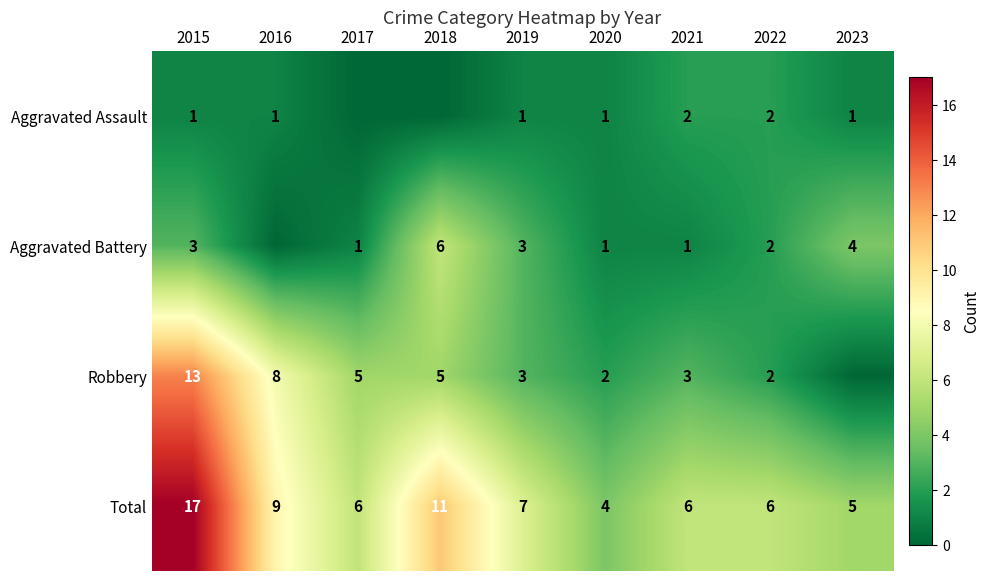

Where does the Total series first go above 6?

2015